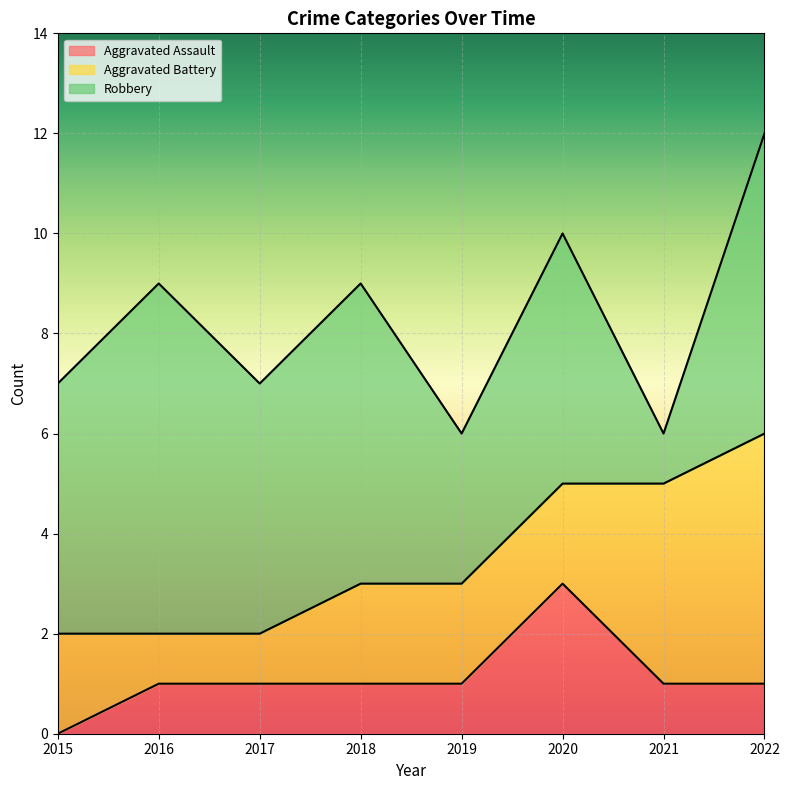

What is the maximum value shown in the chart?

7